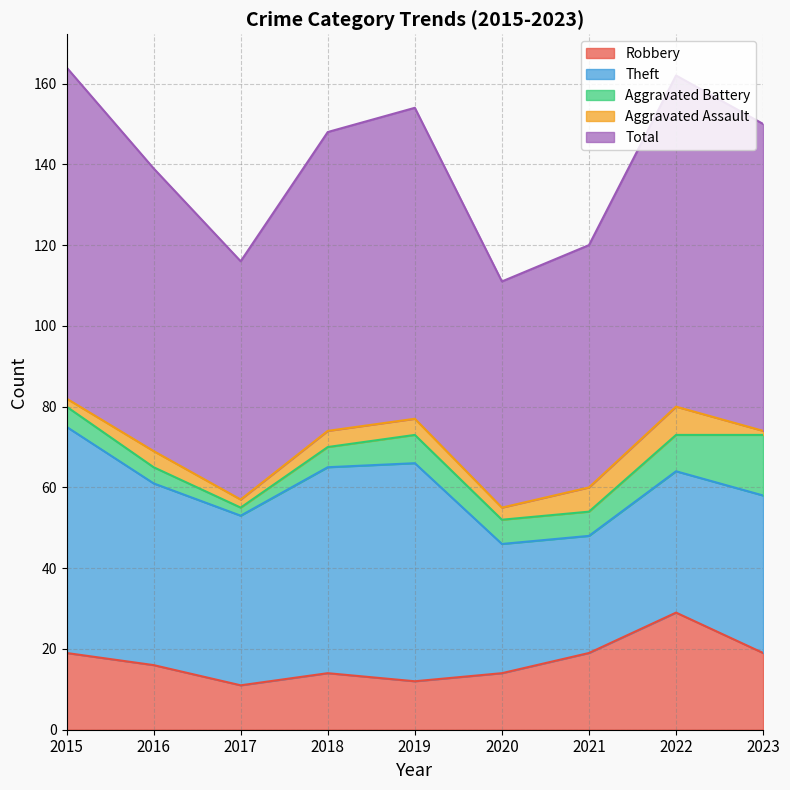

True or false: Total has a value of 124 at 2018.

False